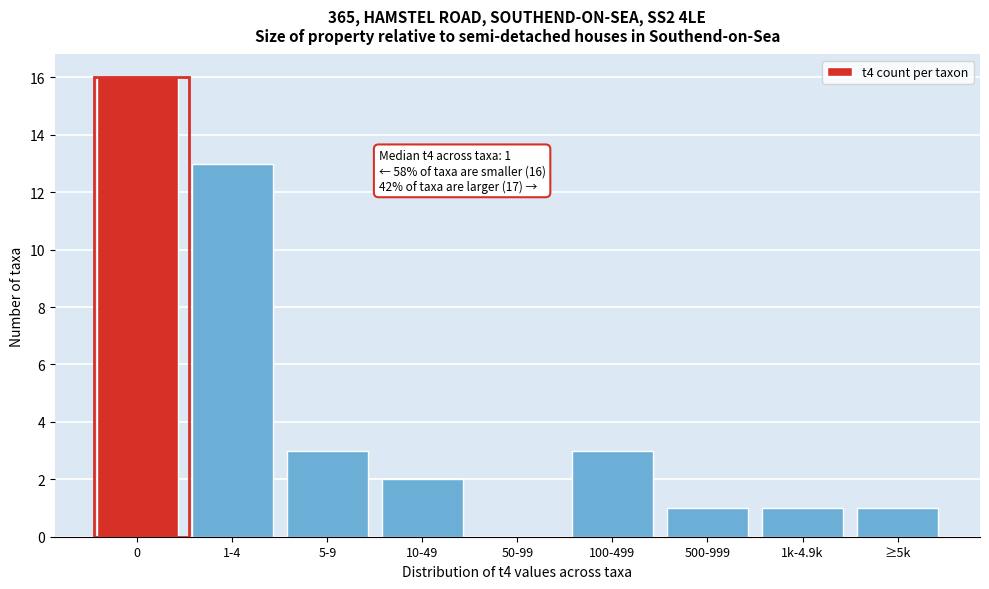

Reading left to right, what are all the values shown in this chart?

0=16	1-4=13	5-9=3	10-49=2	50-99=0	100-499=3	500-999=1	1k-4.9k=1	≥5k=1